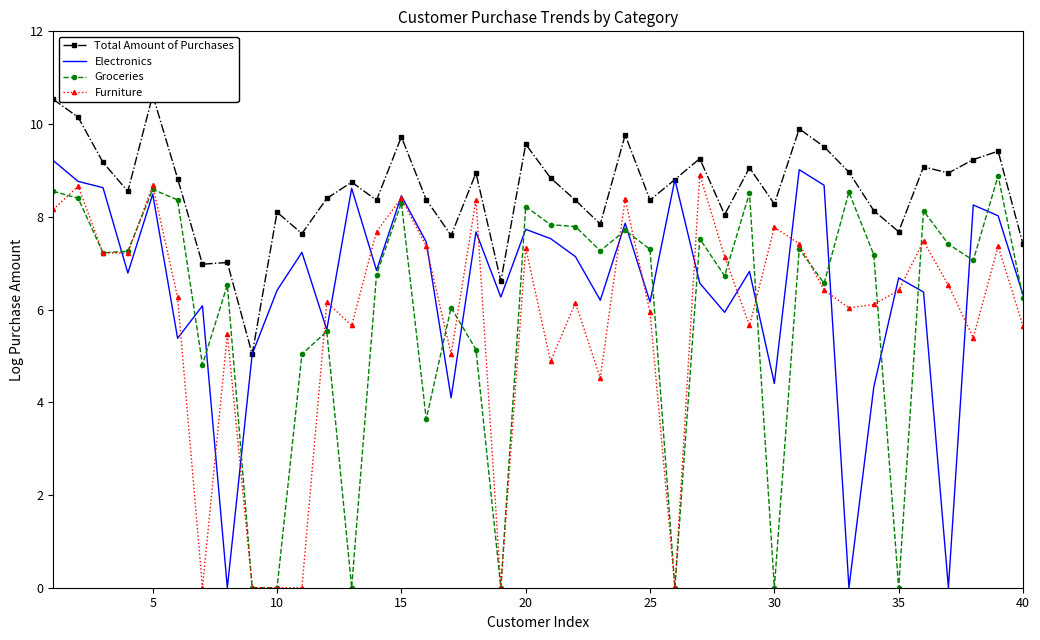

How many lines are shown in the chart?

4